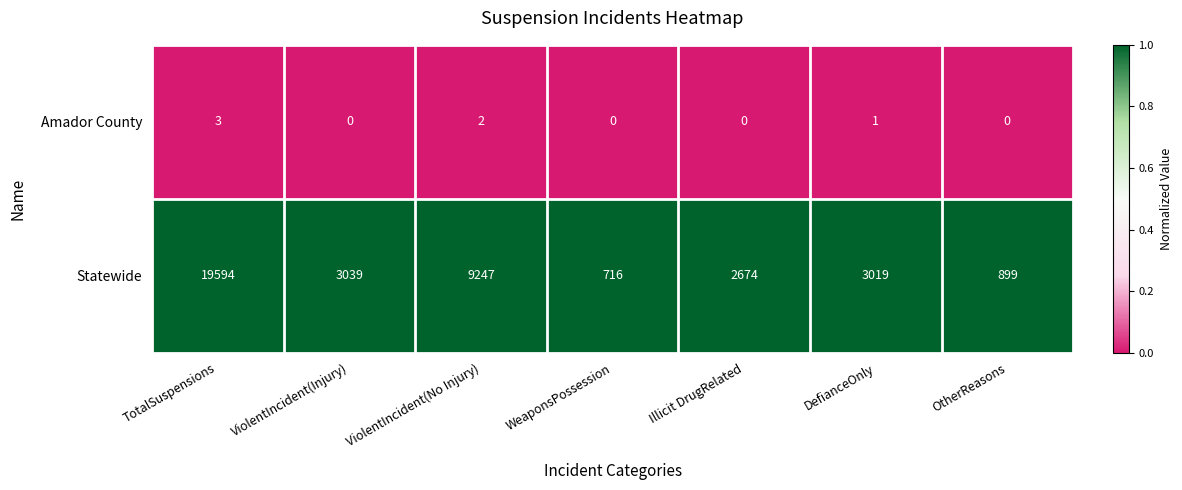

What is the spread (max minus min) of values at DefianceOnly?

3018